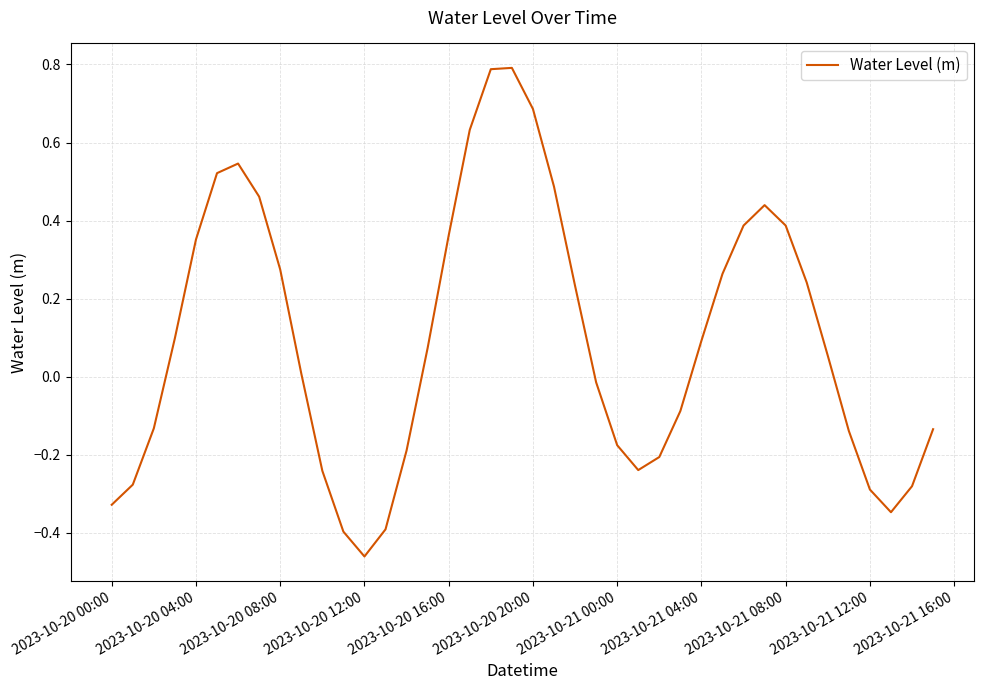

What is the maximum value shown in the chart?

0.8